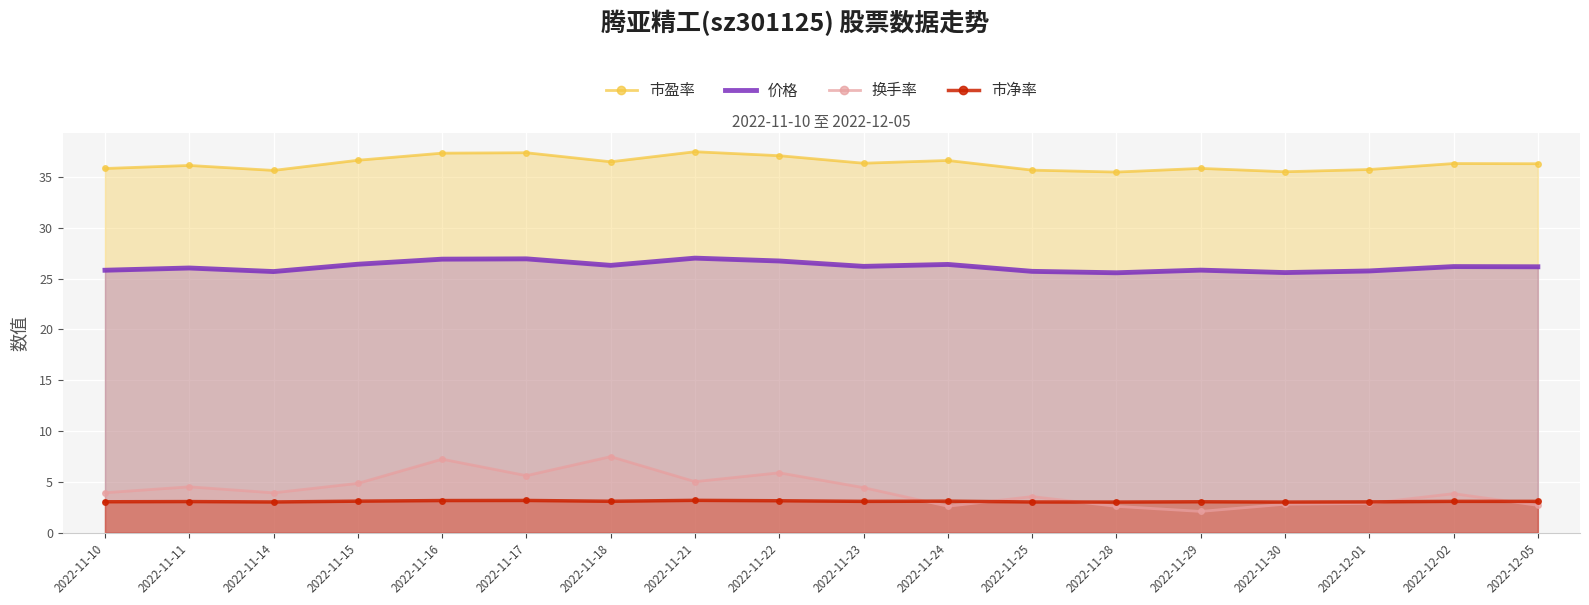

What is the label of the 15th point from the left?

2022-11-30